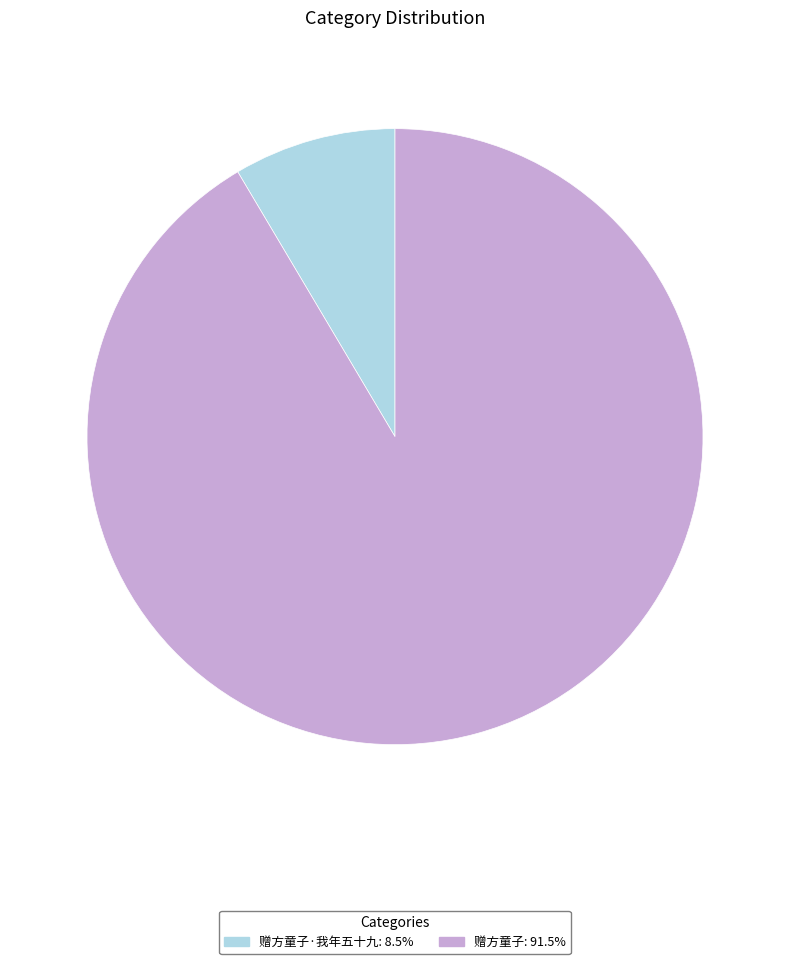

Is there any slice that represents more than half of the pie?

Yes